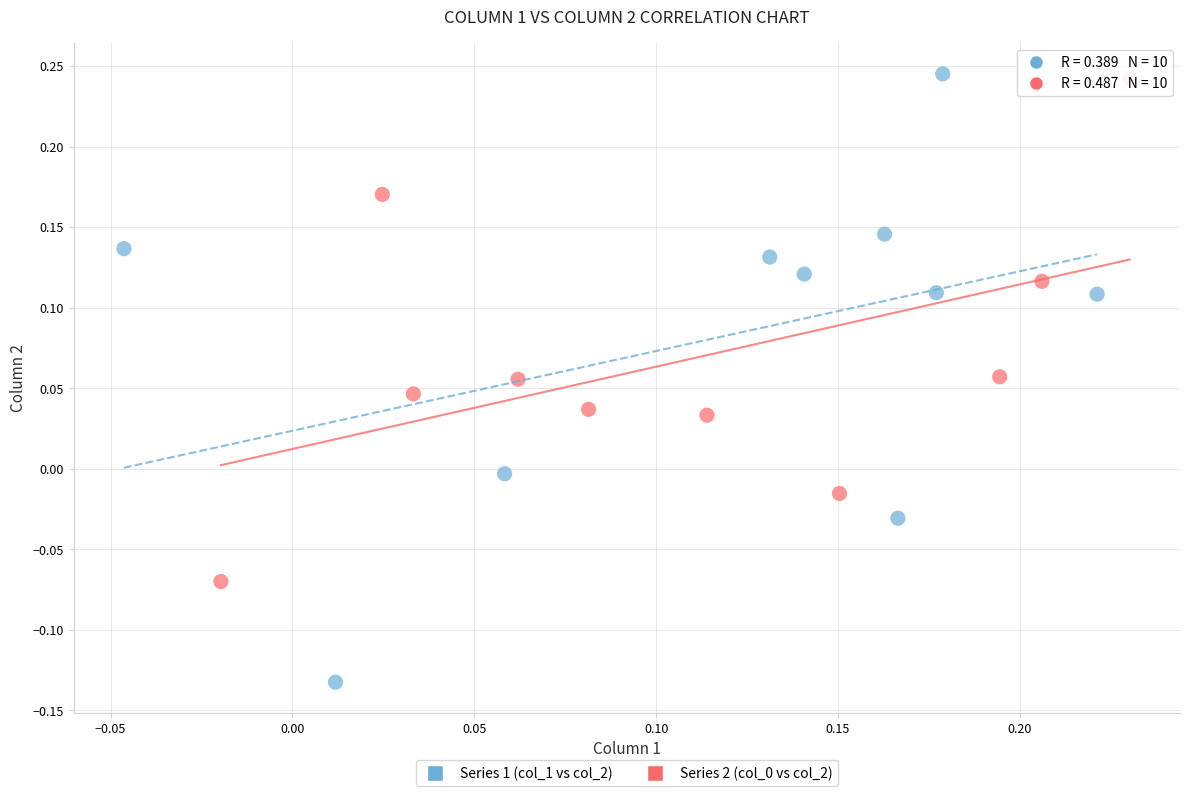

Which series contains the lowest Y value?

Series 1 (col_1 vs col_2)